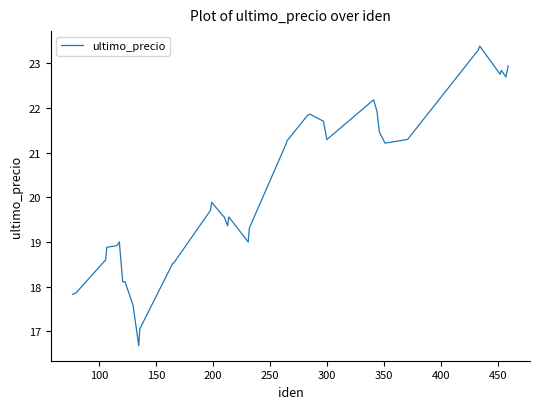

What is the difference between the maximum and minimum values?

6.7